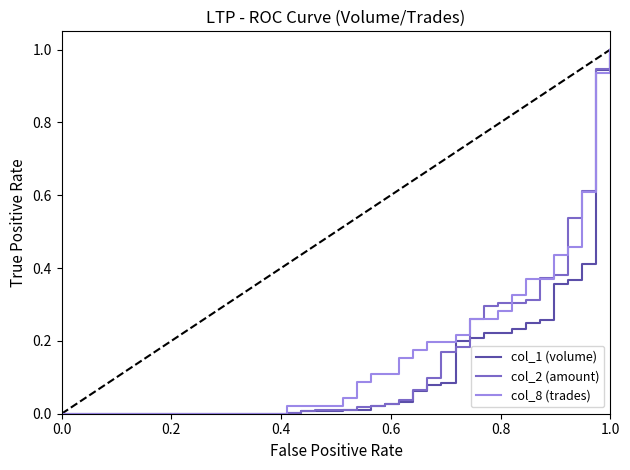

What is the highest value of the col_2 (amount) series?

1.0